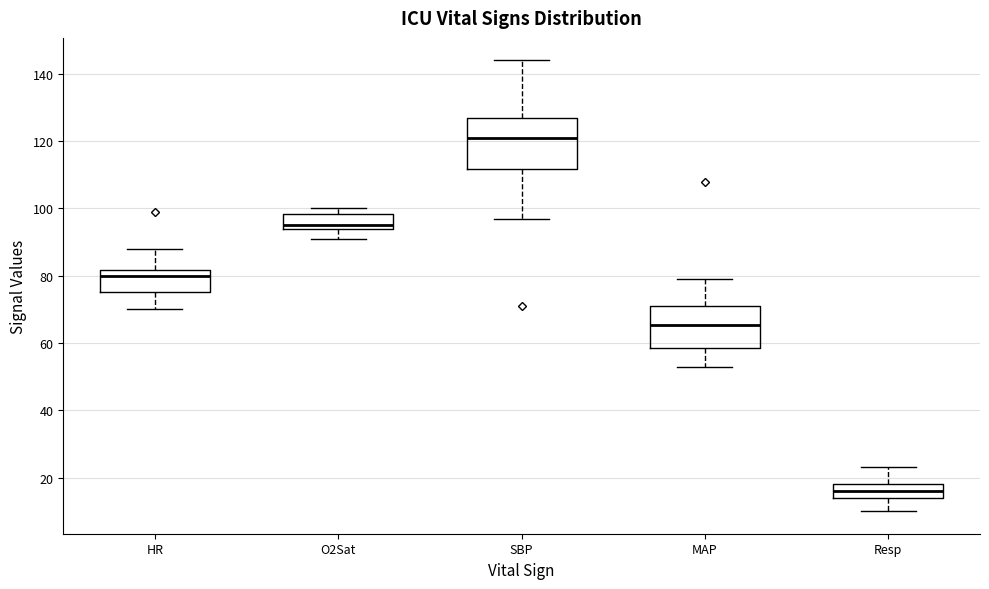

Which box has the highest median line?

SBP